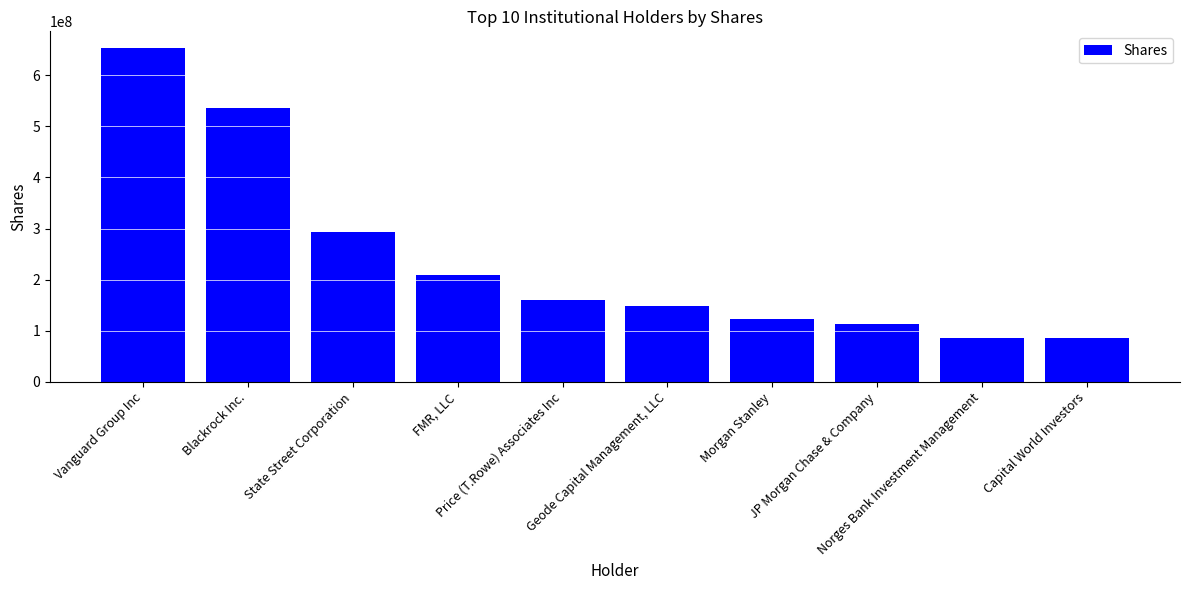

Rank the categories by value from lowest to highest.

Capital World Investors, Norges Bank Investment Management, JP Morgan Chase & Company, Morgan Stanley, Geode Capital Management, LLC, Price (T.Rowe) Associates Inc, FMR, LLC, State Street Corporation, Blackrock Inc., Vanguard Group Inc